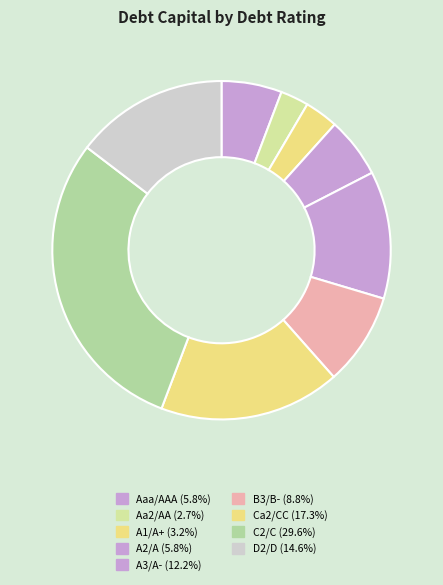

Does any single category account for the majority?

No